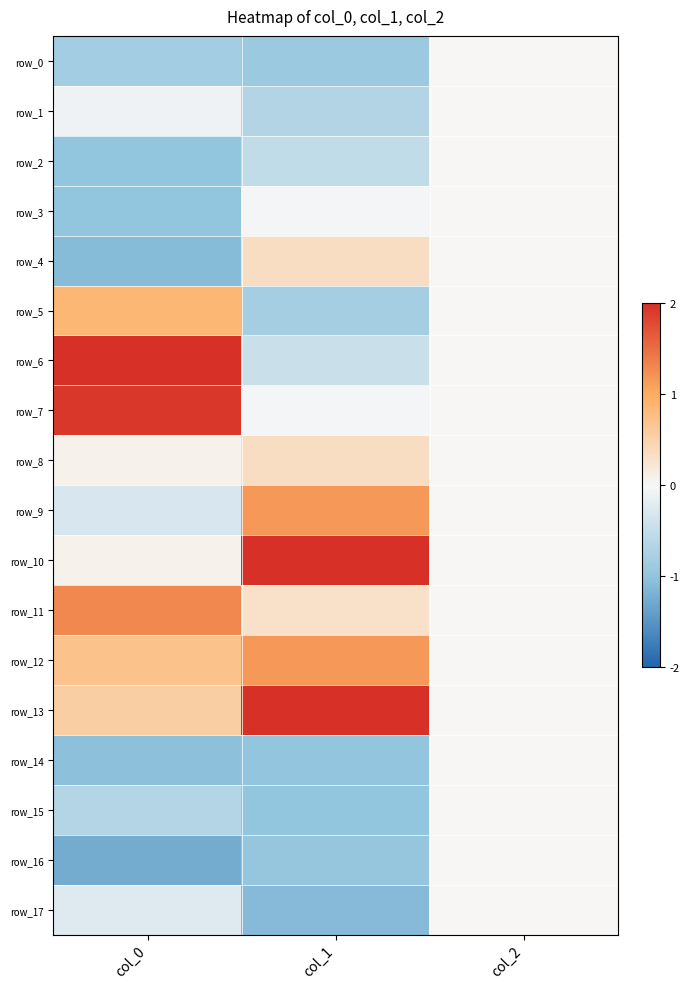

At how many categories does at least one series exceed 1?

2